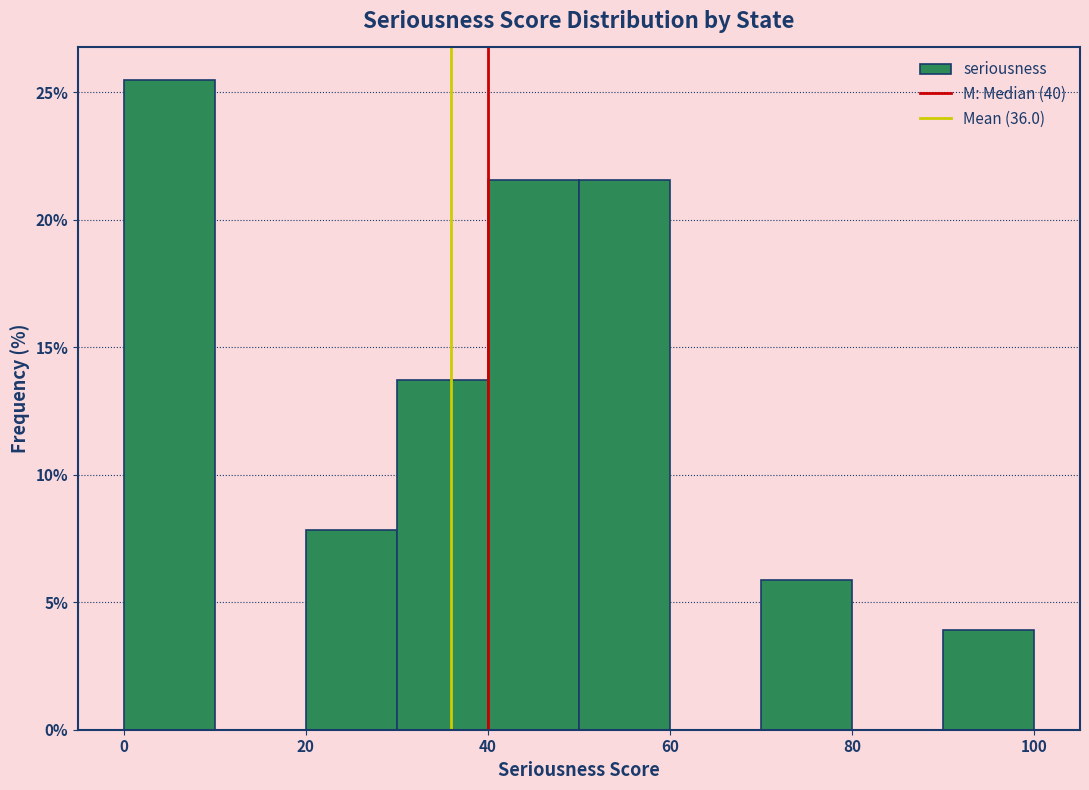

Reading left to right, transcribe this chart: for each bar, give the range it covers on the x-axis and its height. The values are not printed on the chart, so give them approximately, as read against the axis.

0 to 10: 25.5
10 to 20: 0
20 to 30: 8.0
30 to 40: 13.5
40 to 50: 21.5
50 to 60: 21.5
60 to 70: 0
70 to 80: 6.0
80 to 90: 0
90 to 100: 4.0